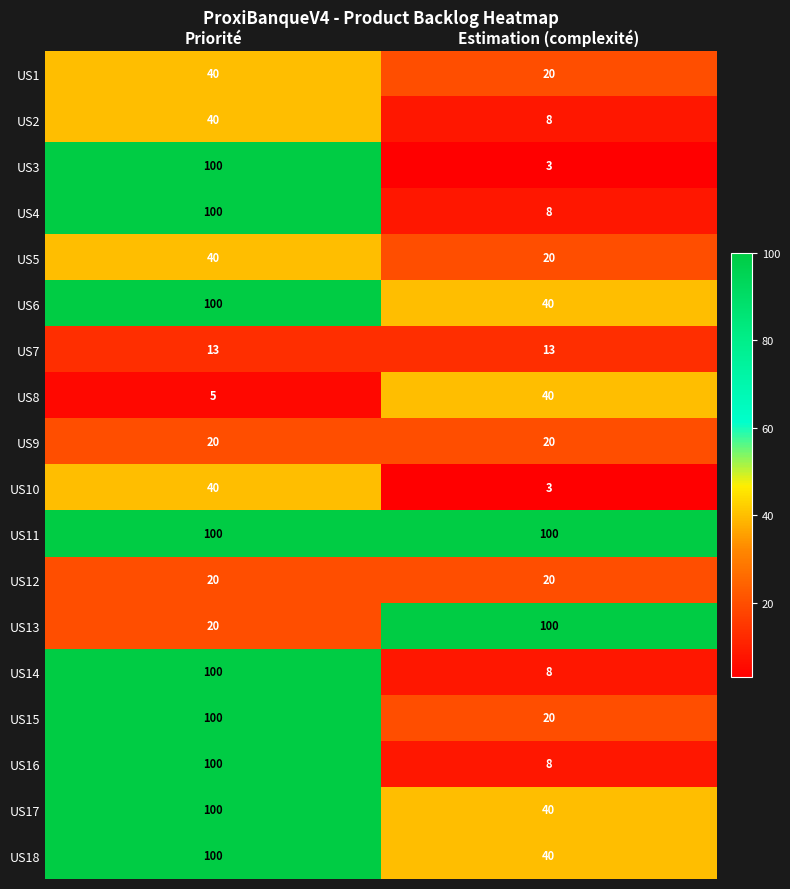

What is the average value of the US4 series?

54